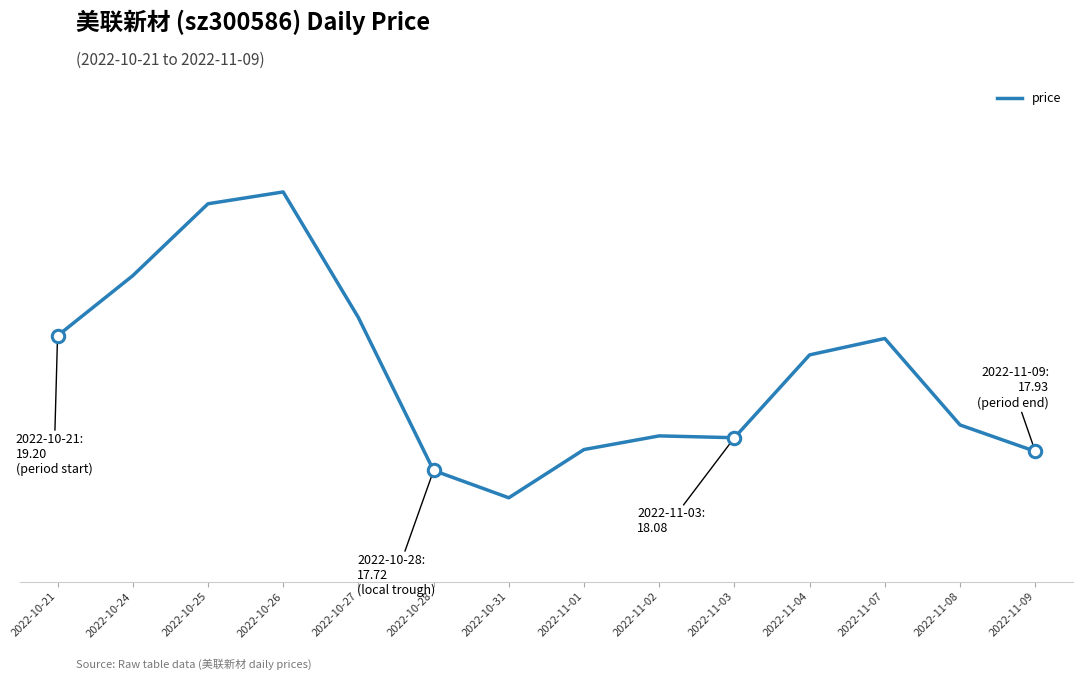

What is the change in value from 2022-11-07 to 2022-11-08?

-1.0